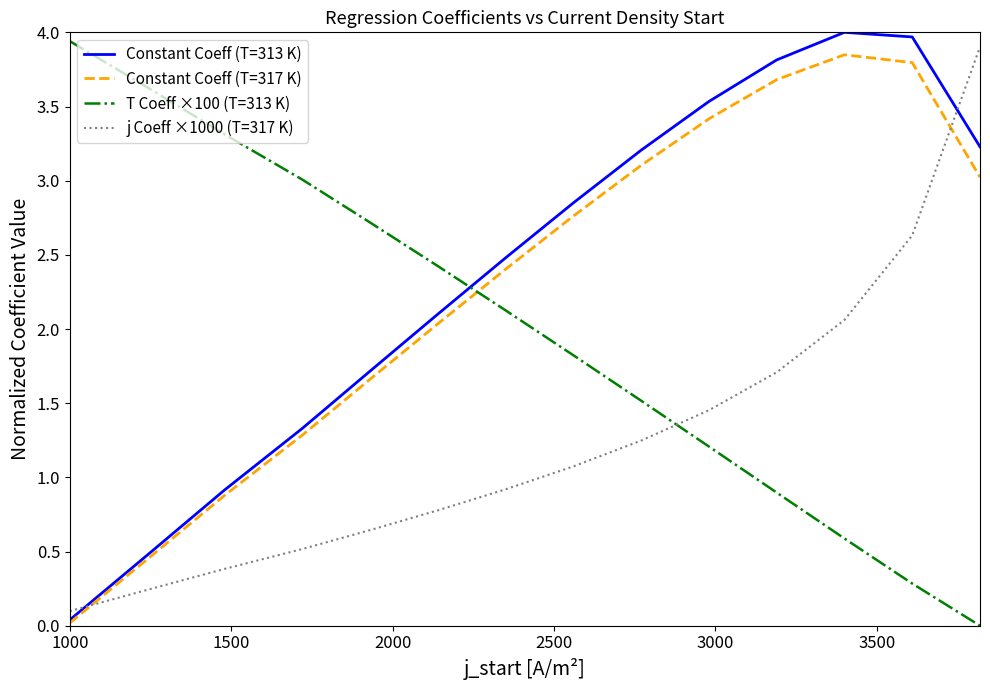

What is the greatest value displayed?

4.0